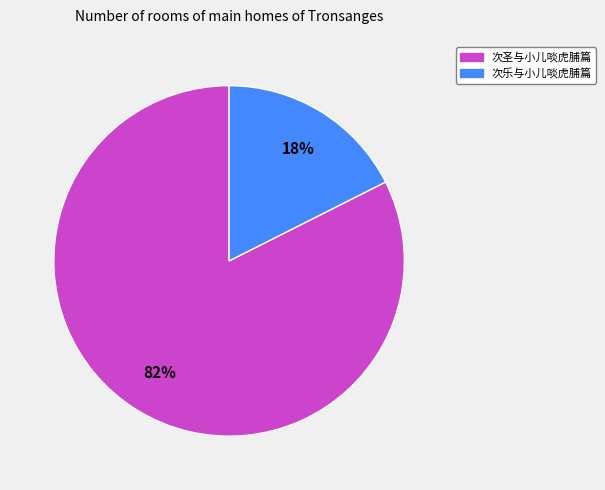

Which slice is the largest?

次圣与小儿啖虎脯篇